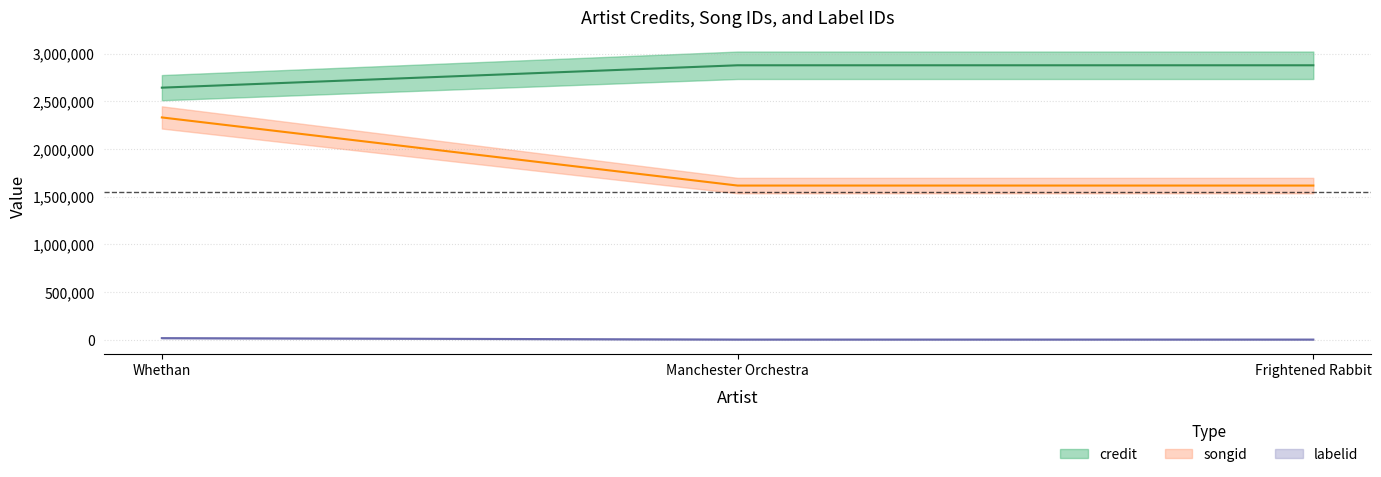

What is the label of the 1st point from the left?

Whethan